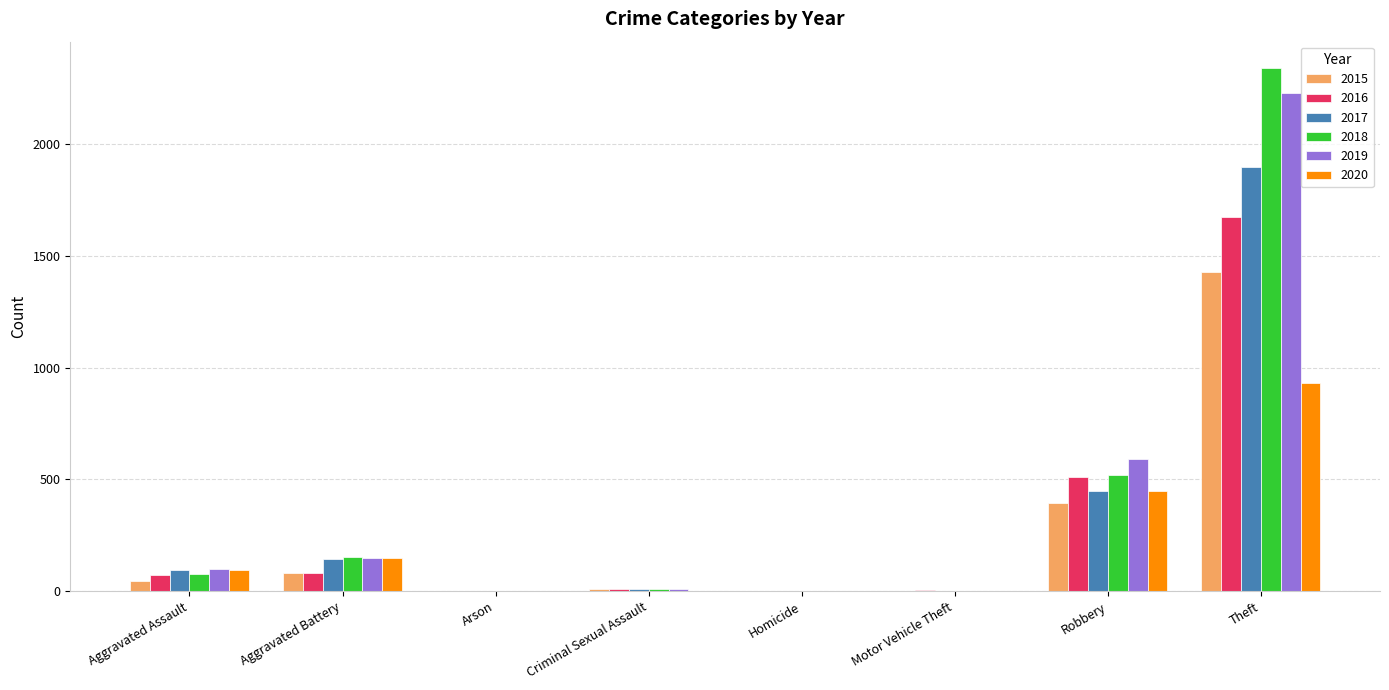

At which category does the chart reach its peak across all series?

Theft